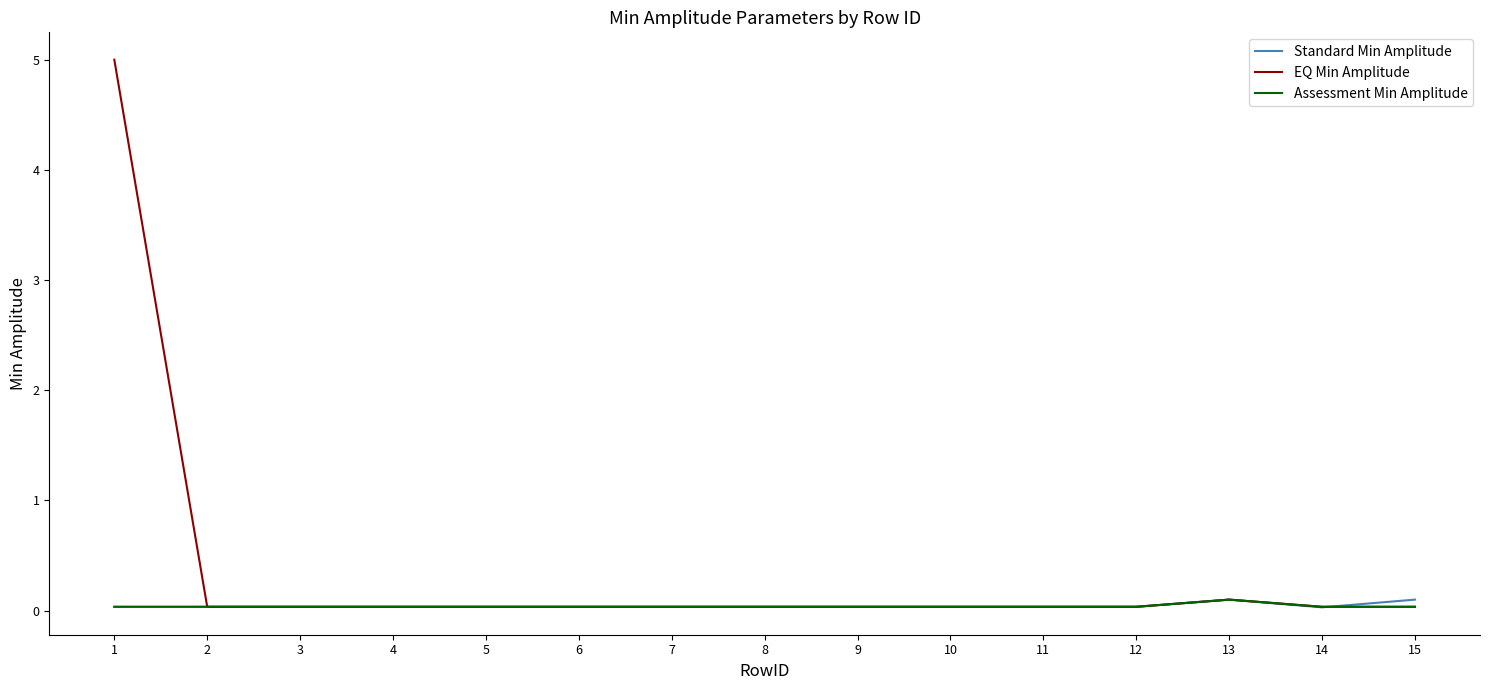

What is the maximum value shown in the chart?

5.0